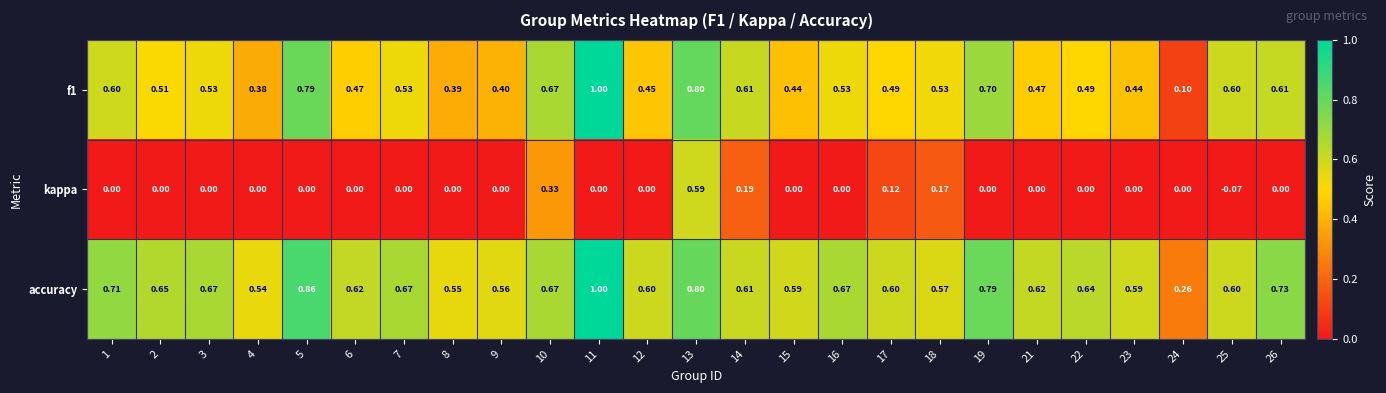

Which series has the largest total across all categories?

accuracy